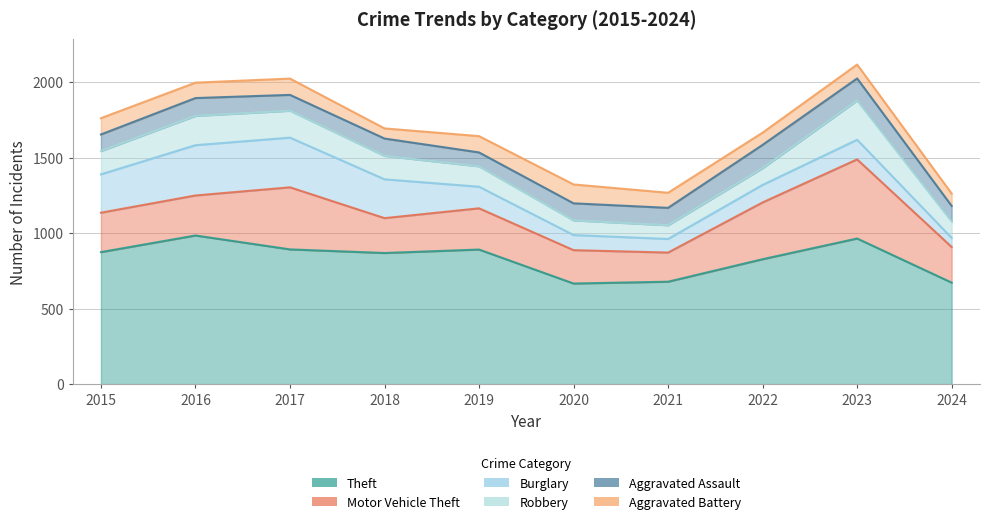

Between 2022 and 2018, which is larger?

2018